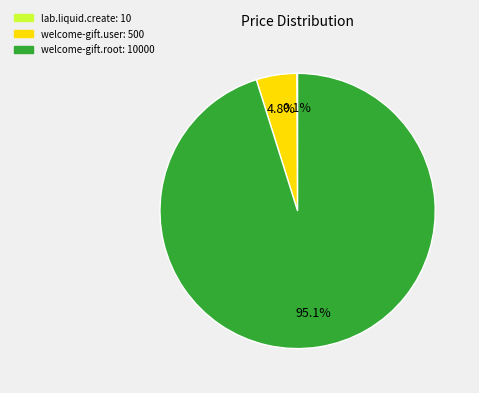

What portion of the pie excludes welcome-gift.user?

95.2%